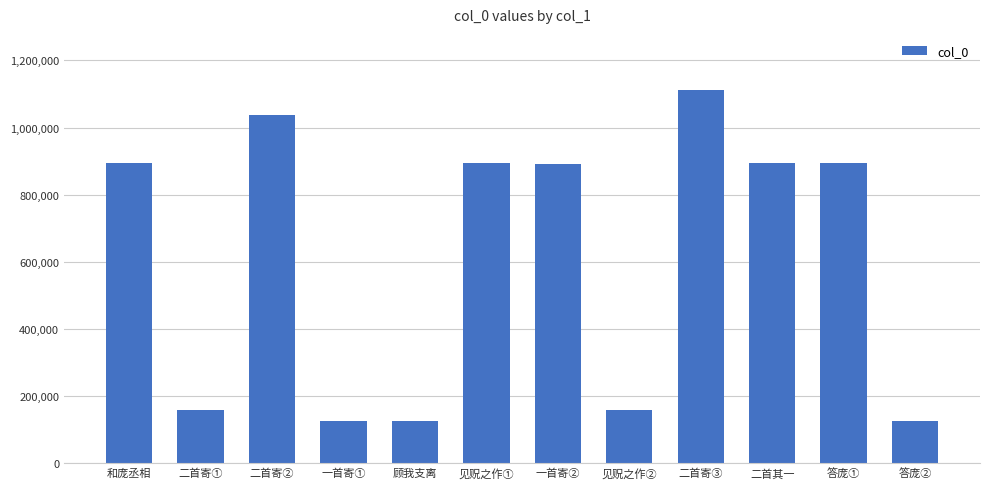

The chart shows a value of 1112304 at 二首寄③. True or false?

True